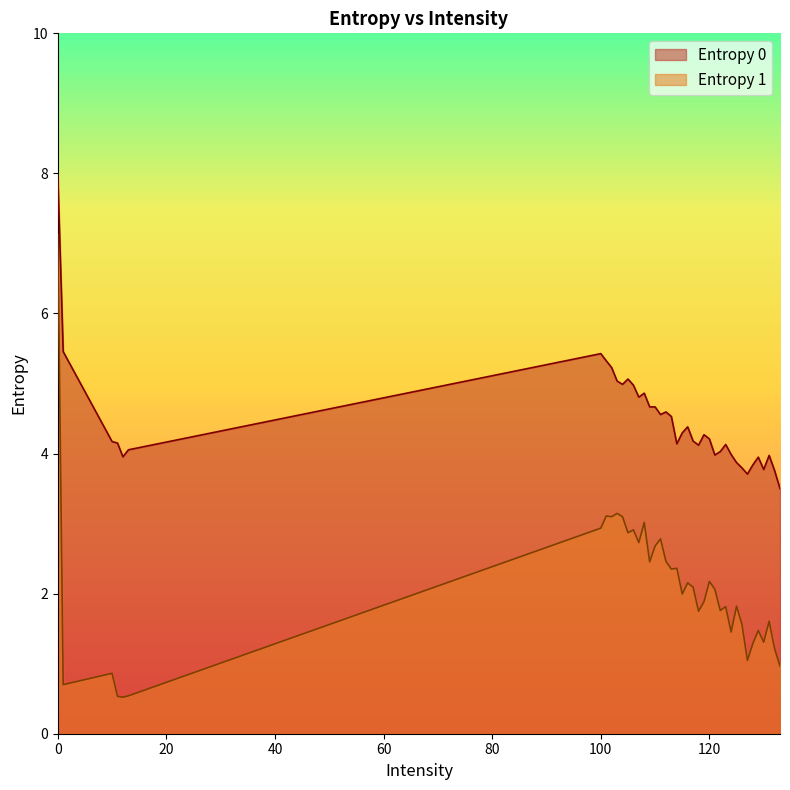

What is the difference between the Entropy 1 values at 129 and 113?

0.9